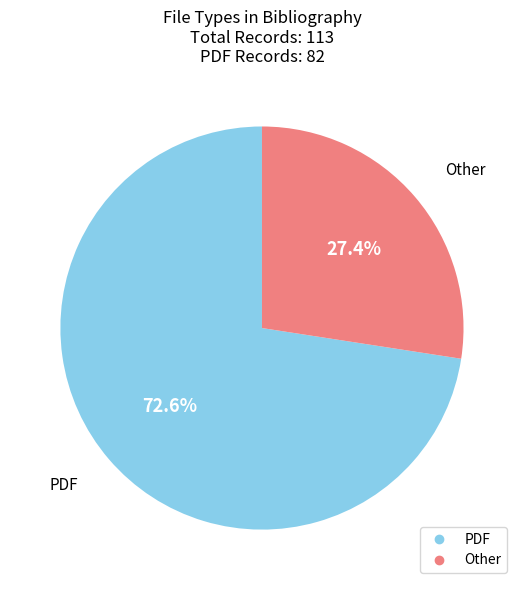

To the nearest percent, what is the difference between the largest and smallest slice percentages?

45%